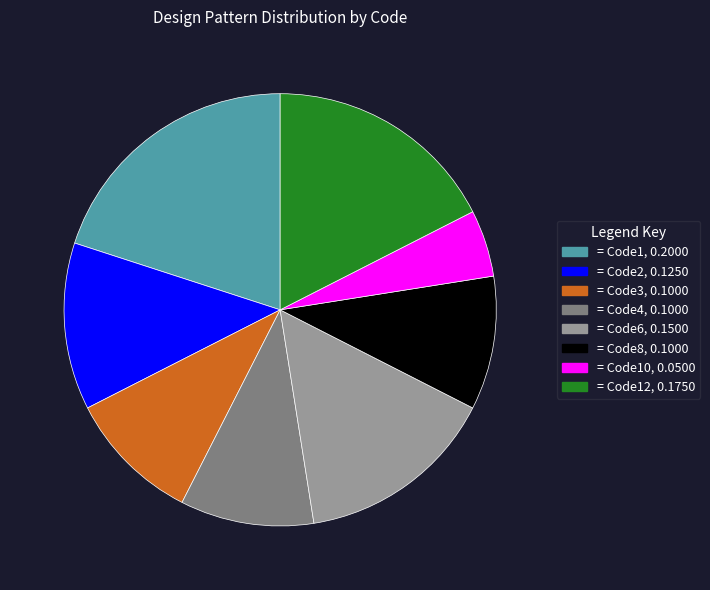

Is there any slice that represents more than half of the pie?

No